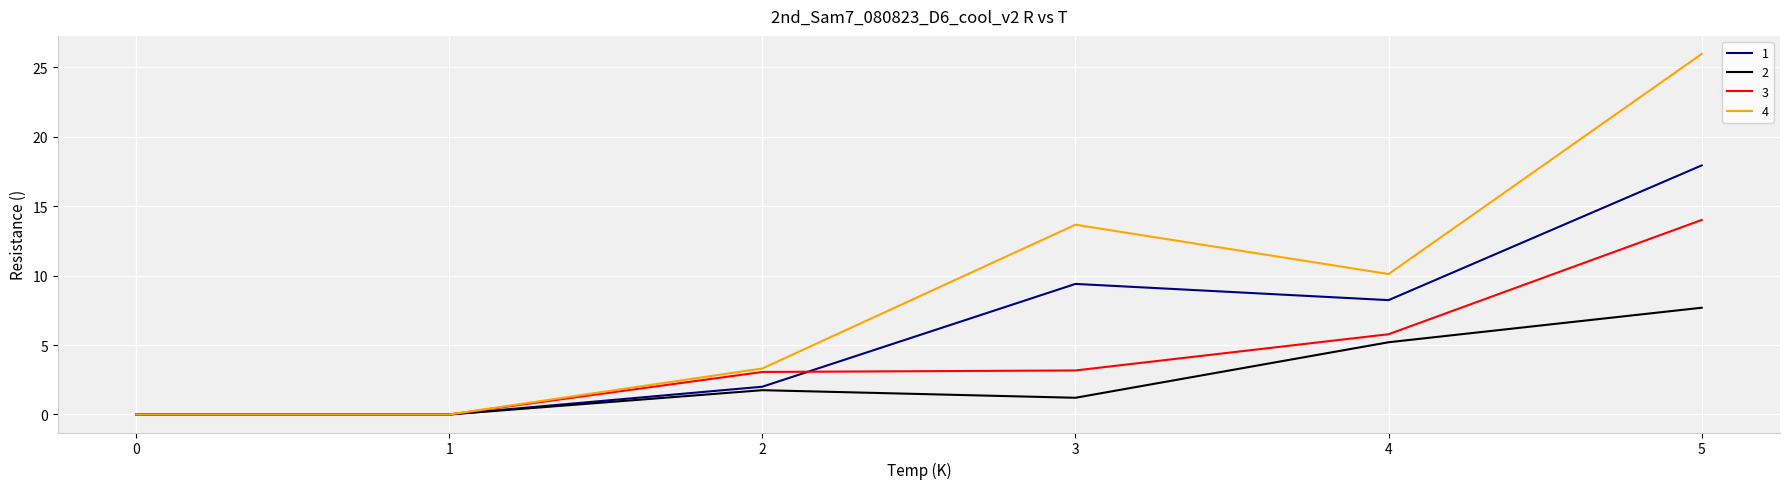

At which label does 2 first exceed 1?

2